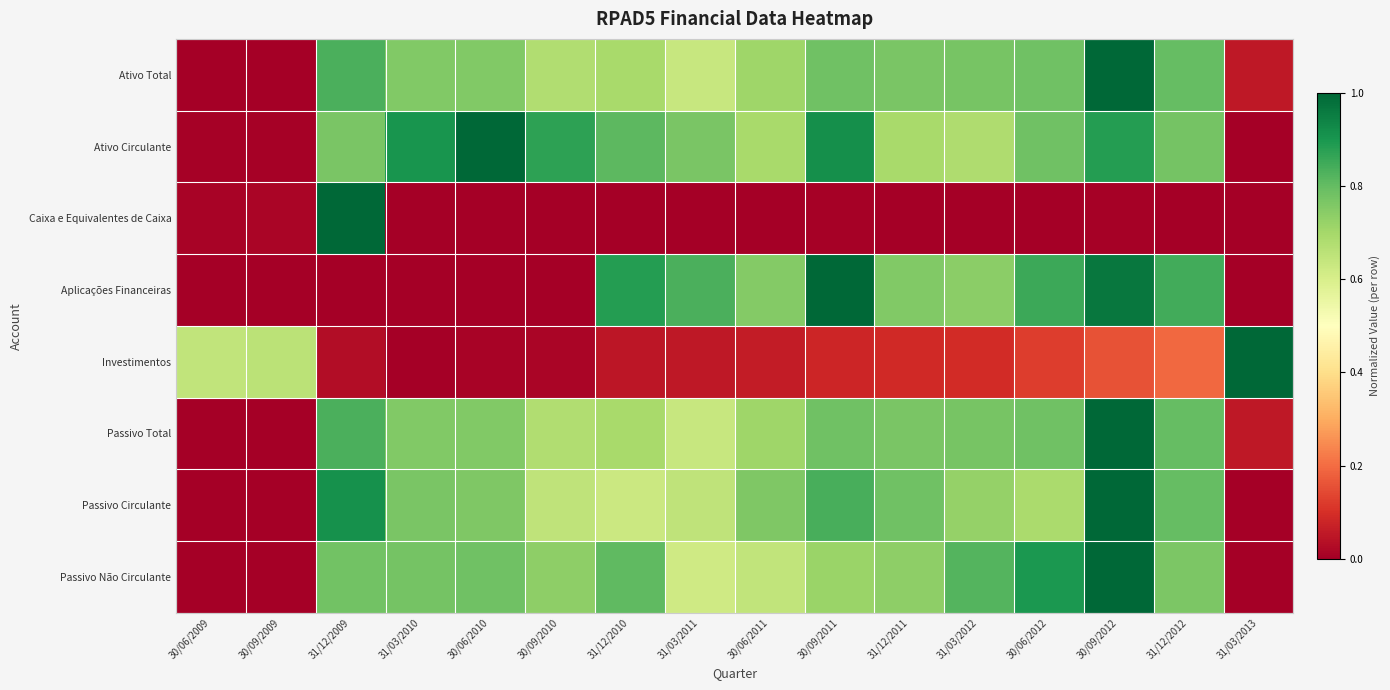

What is the greatest value displayed?

1.0